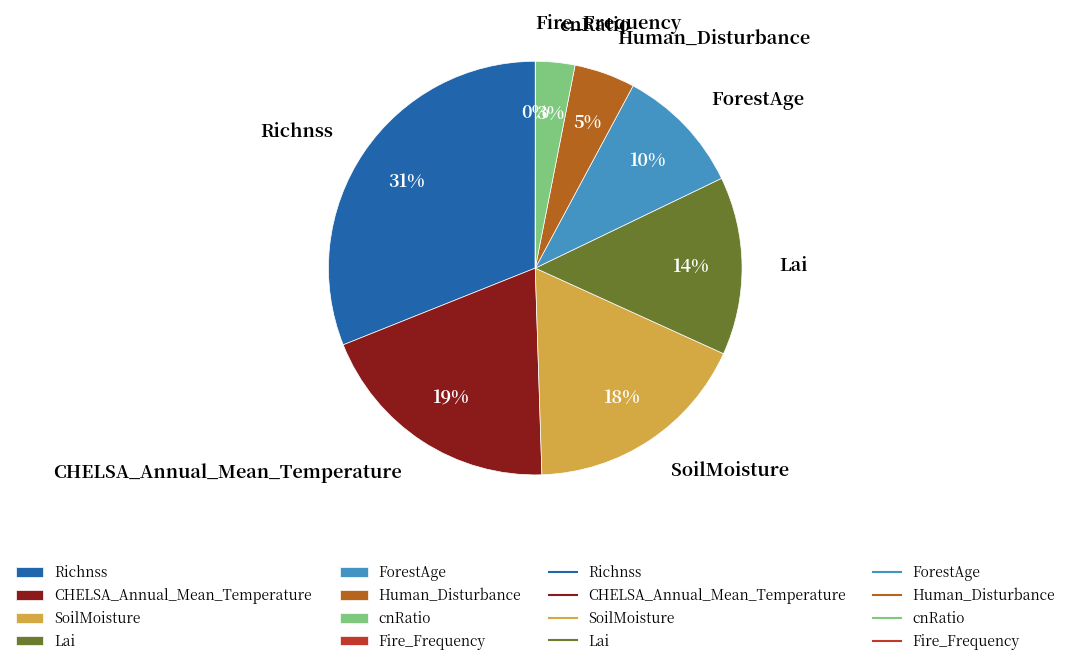

Is the sum of Richnss and SoilMoisture greater than half?

No